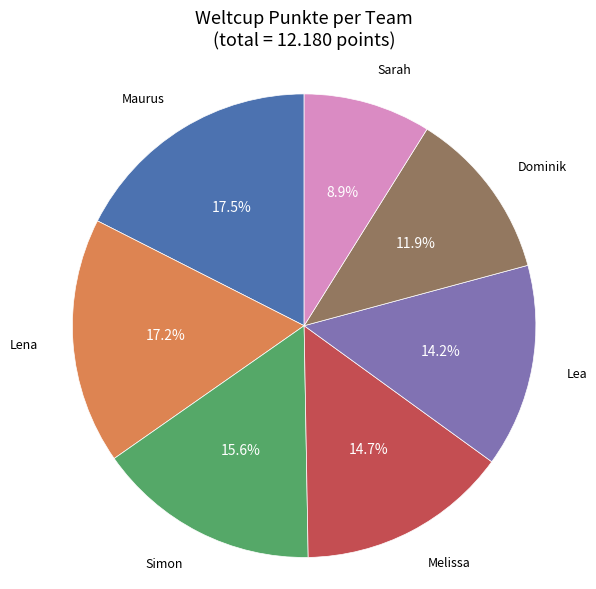

Does any single category account for the majority?

No